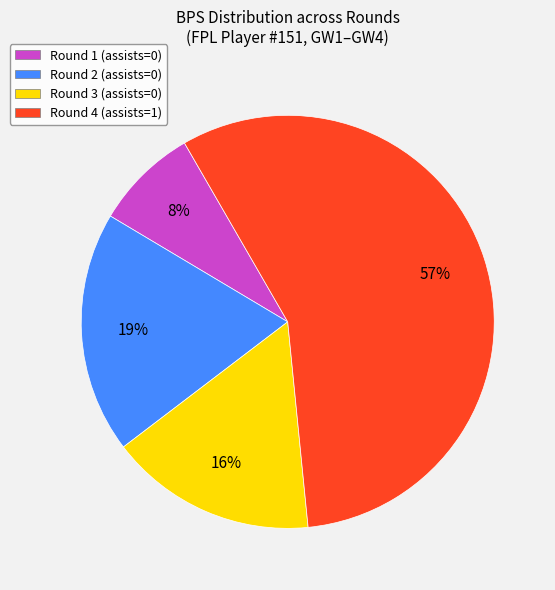

Which category accounts for the majority?

Round 4 (assists=1)